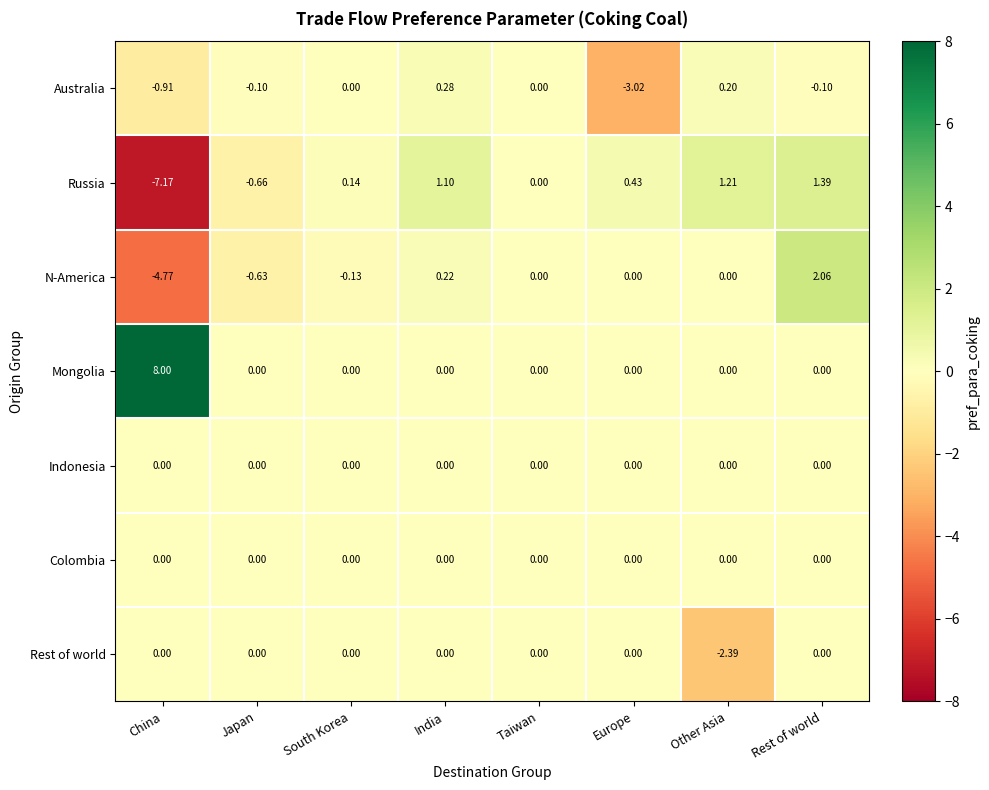

Rank the categories by Russia value from highest to lowest.

Rest of world, Other Asia, India, Europe, South Korea, Taiwan, Japan, China